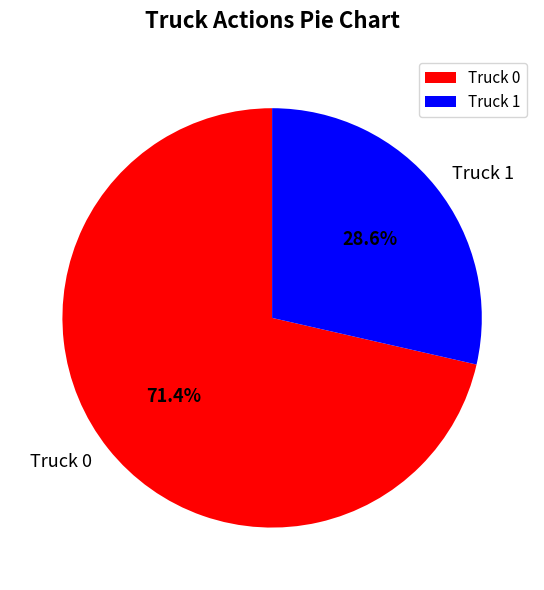

How many slices are in this pie chart?

2